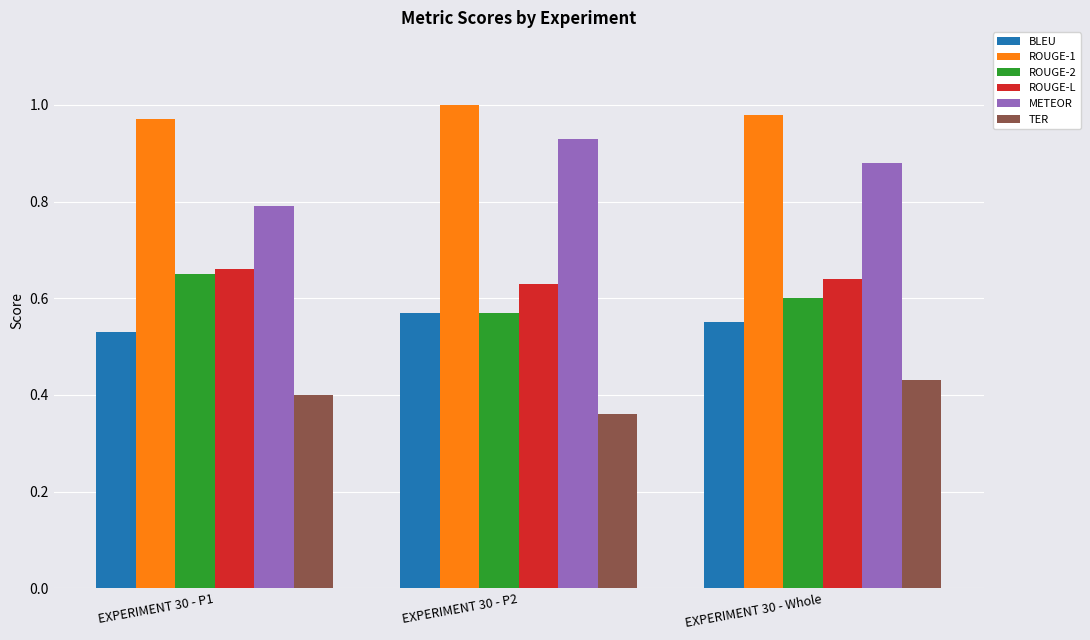

Rank the series by their maximum value, from lowest to highest.

TER, BLEU, ROUGE-2, ROUGE-L, METEOR, ROUGE-1